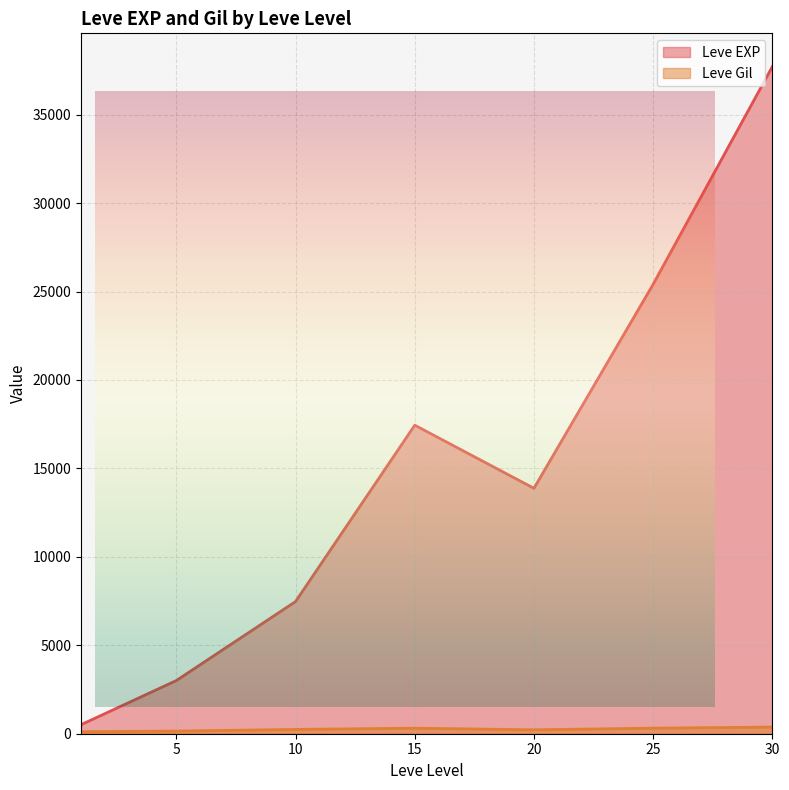

What are all the series names shown in the legend?

Leve EXP, Leve Gil